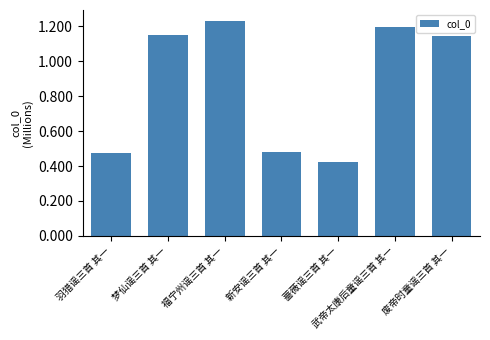

Does the chart contain any negative values?

No